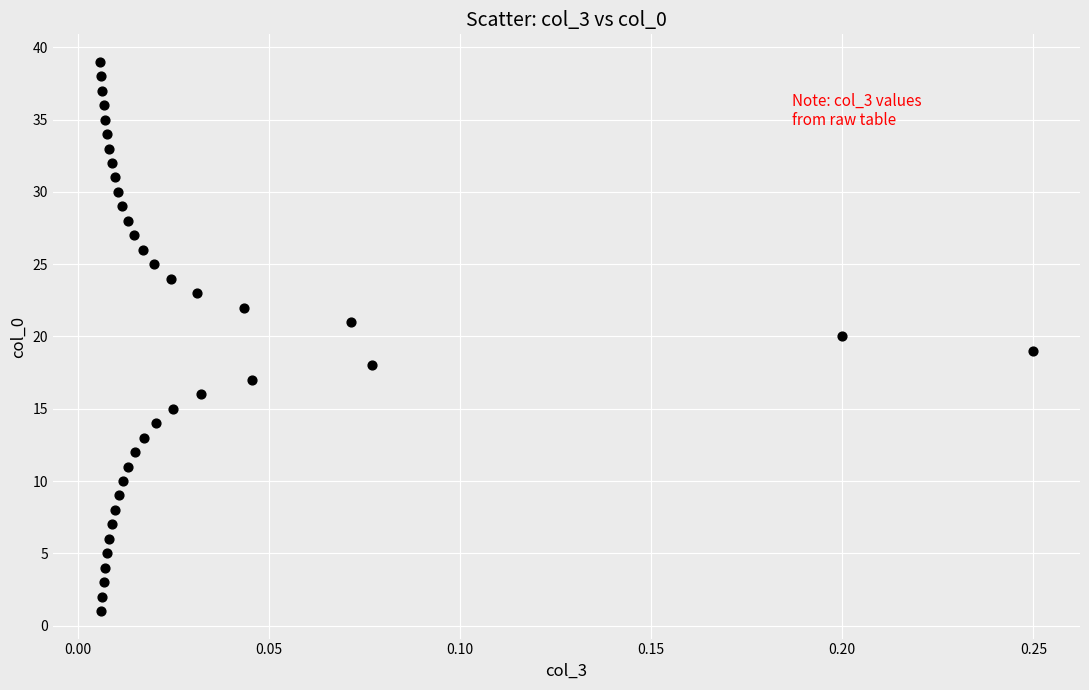

What is the range of Y values (max minus min)?

38